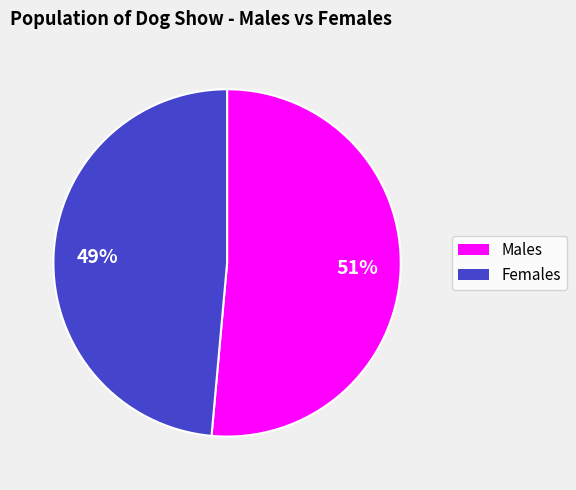

To the nearest percent, what is the average slice percentage?

50%